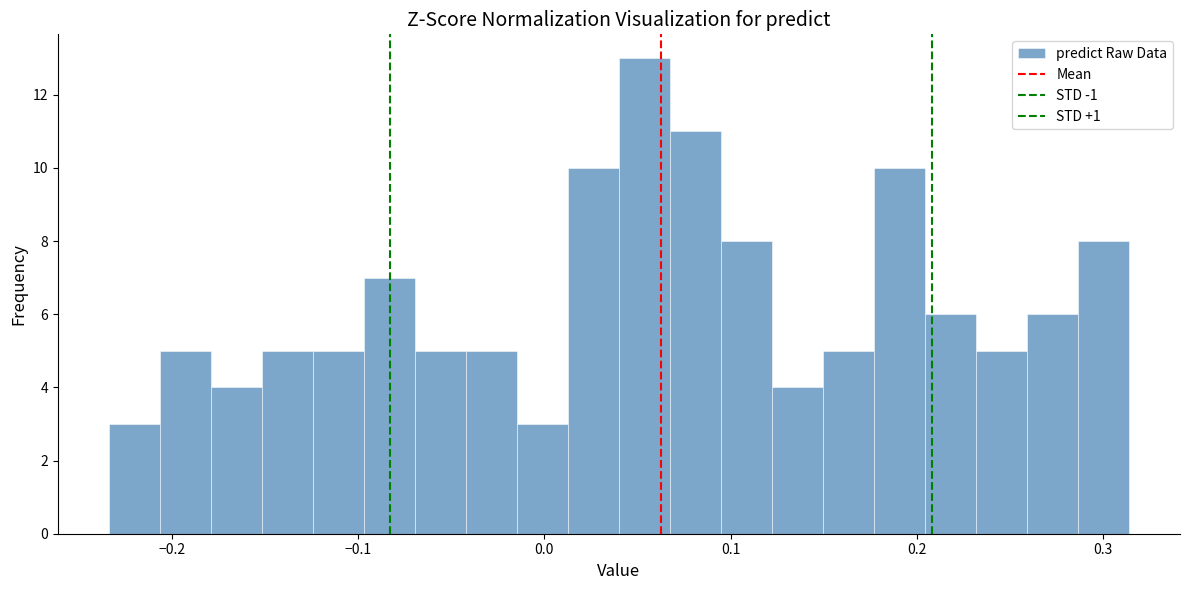

Read against the x-axis, roughly where is the centre of the tallest bar?

0.05